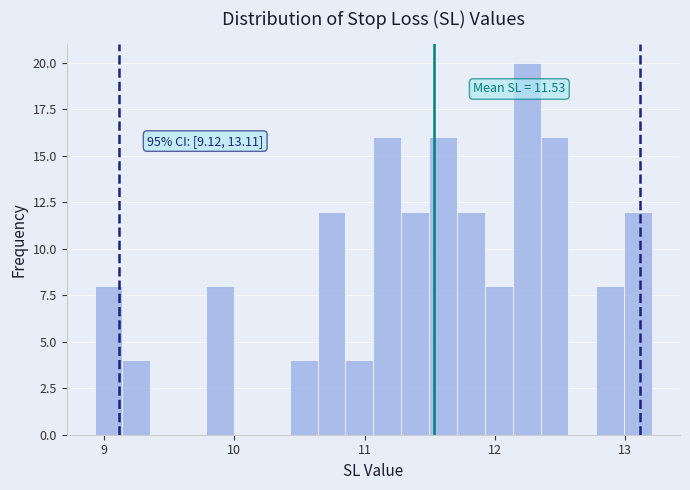

Read against the x-axis, roughly where is the centre of the tallest bar?

12.2